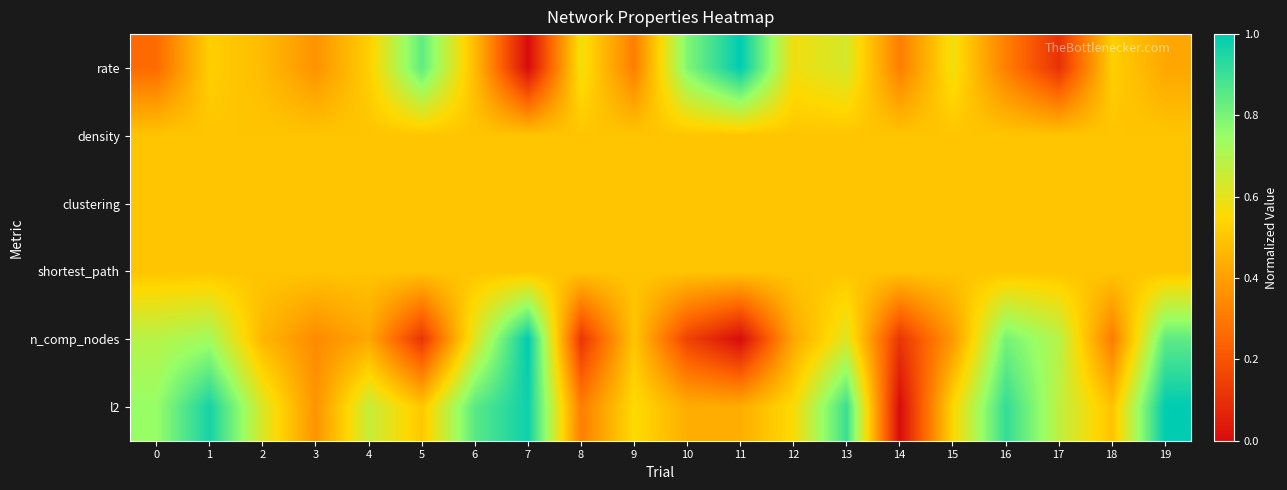

Which series has the largest total across all categories?

row_5